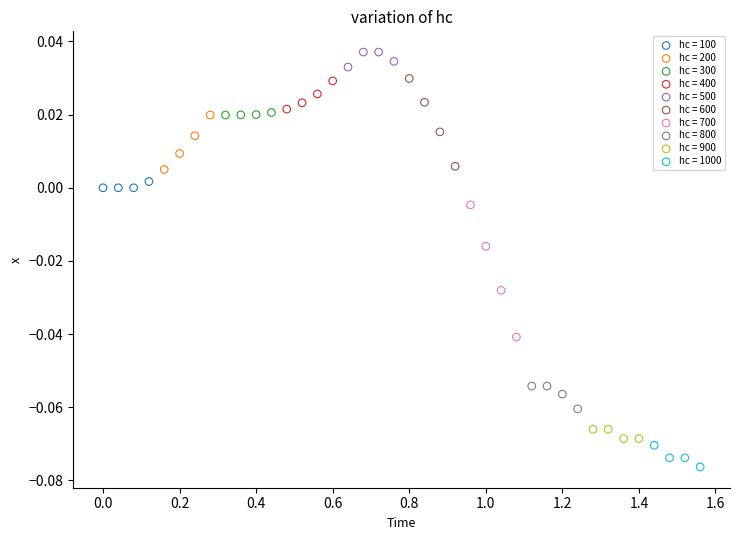

Which series contains the highest Y value?

hc = 500